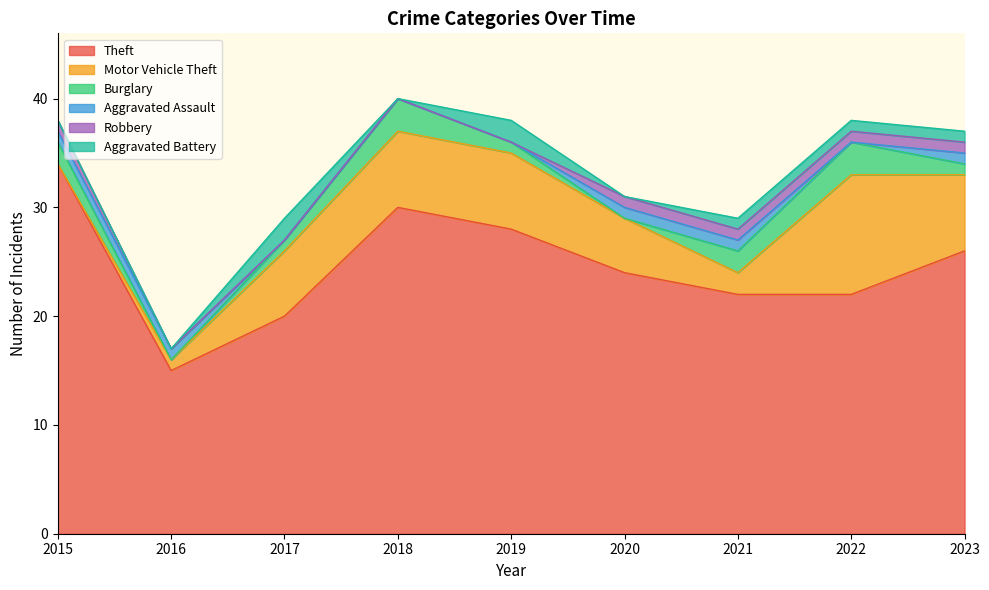

What is the value of the Aggravated Assault point at the 6th from the left?

1